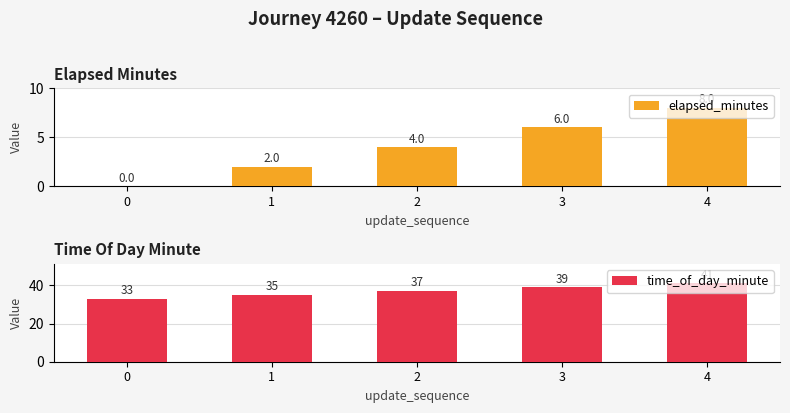

What are all the series names shown in the legend?

elapsed_minutes, time_of_day_minute